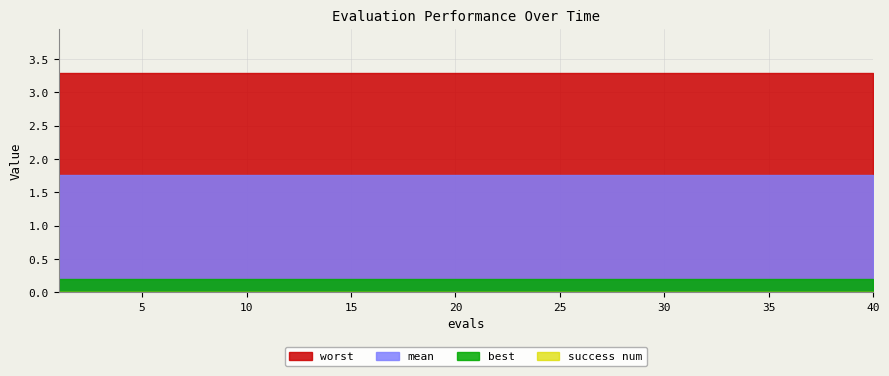

At 10, list the series in order from largest to smallest.

worst, mean, best, success num